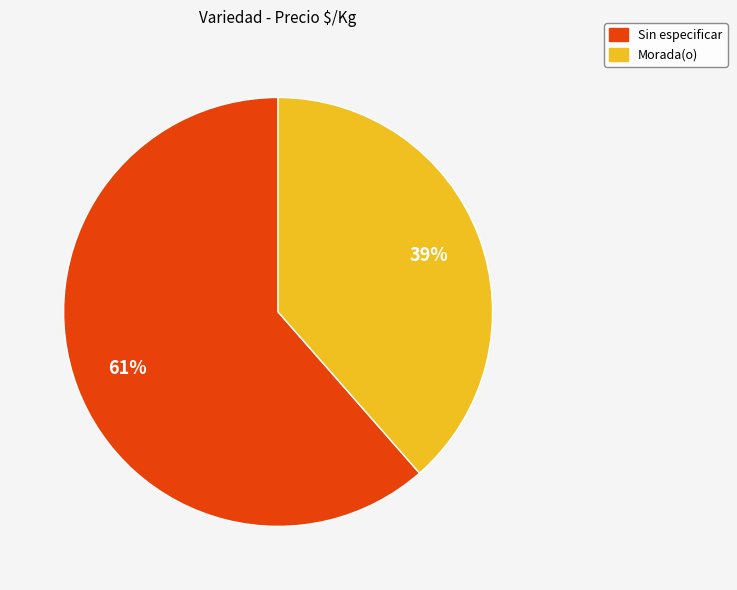

Which has a higher value, Sin especificar or Morada(o)?

Sin especificar